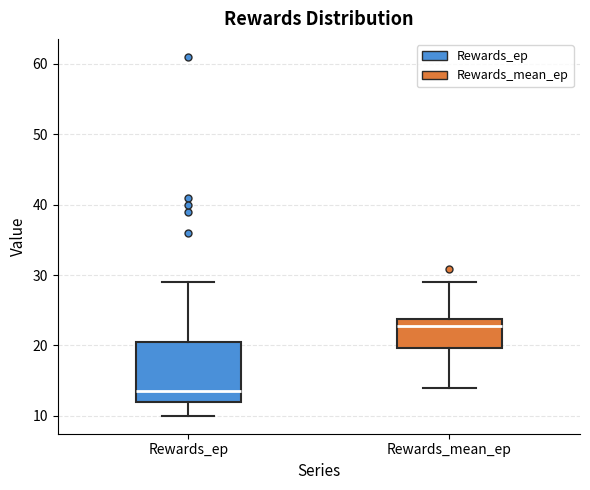

Where is the upper edge of the box for Rewards_ep on the y-axis? The values are not printed on the chart, so give them approximately, as read against the axis.

21